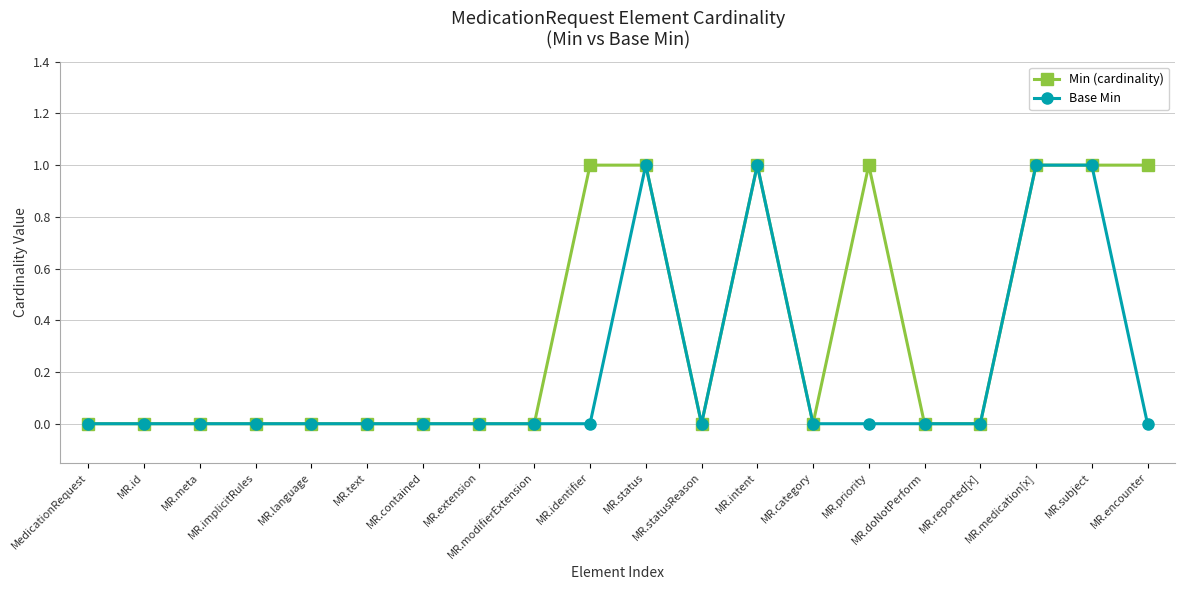

True or false: Base Min has more than 1 points higher than both neighbors.

True